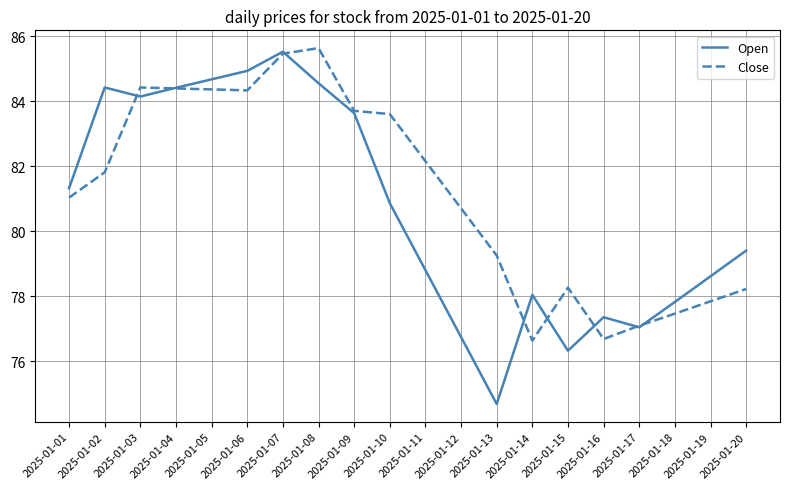

Which series has the largest range (max minus min)?

Open